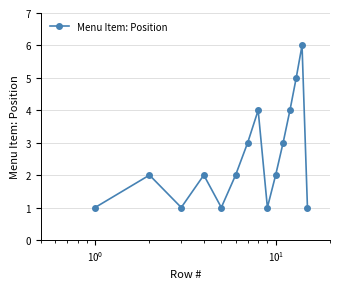

How many distinct data groups are displayed?

1